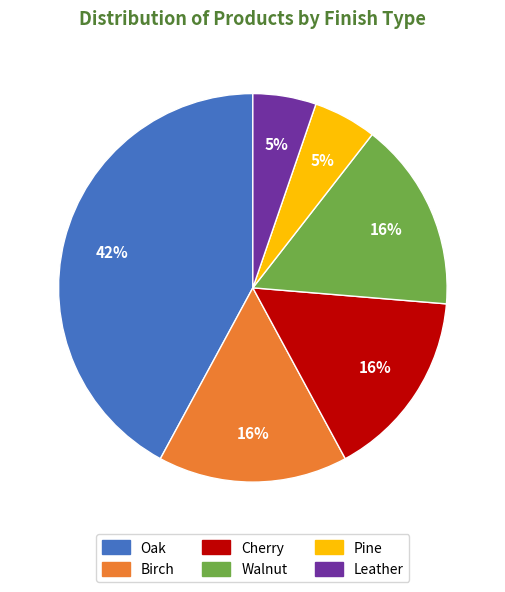

True or false: Walnut accounts for 23% of the total.

False